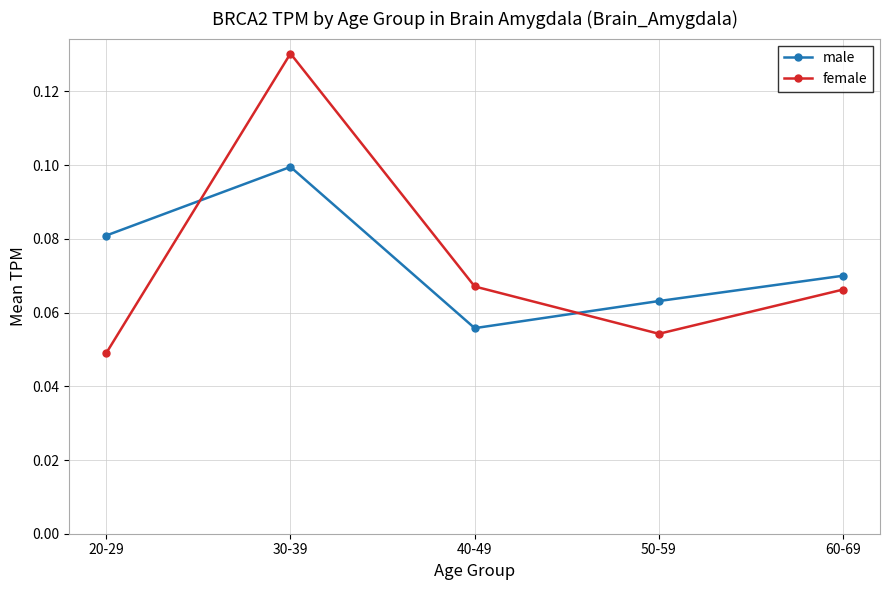

Which series ends up on top after the final intersection of female and male?

male